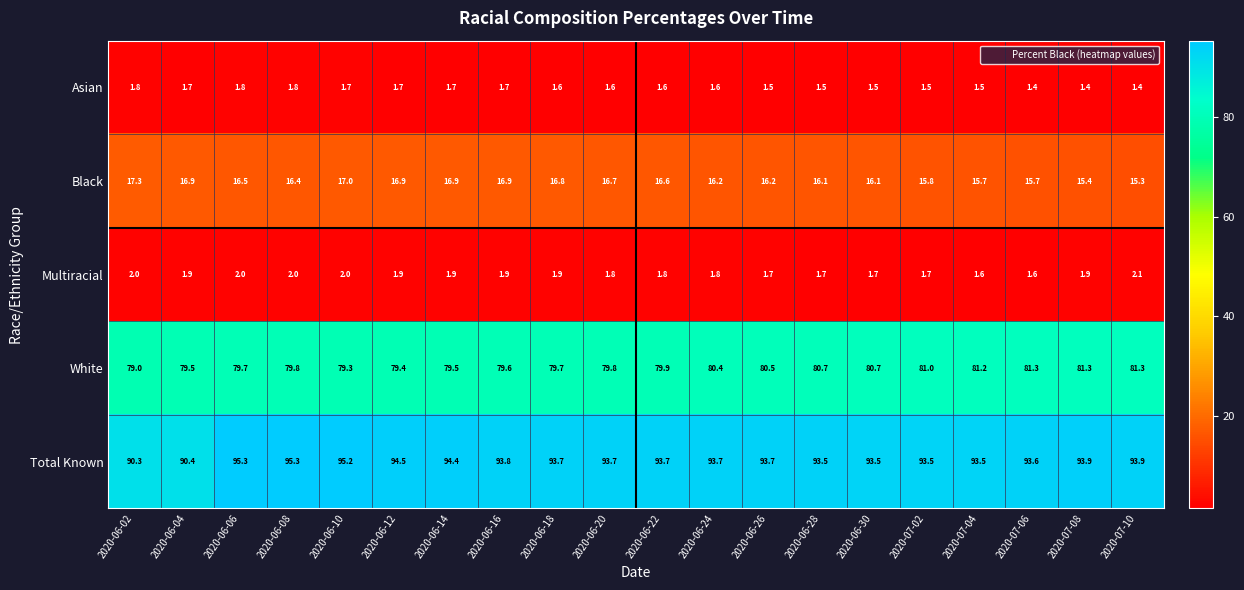

What is the minimum value shown in the chart?

1.4